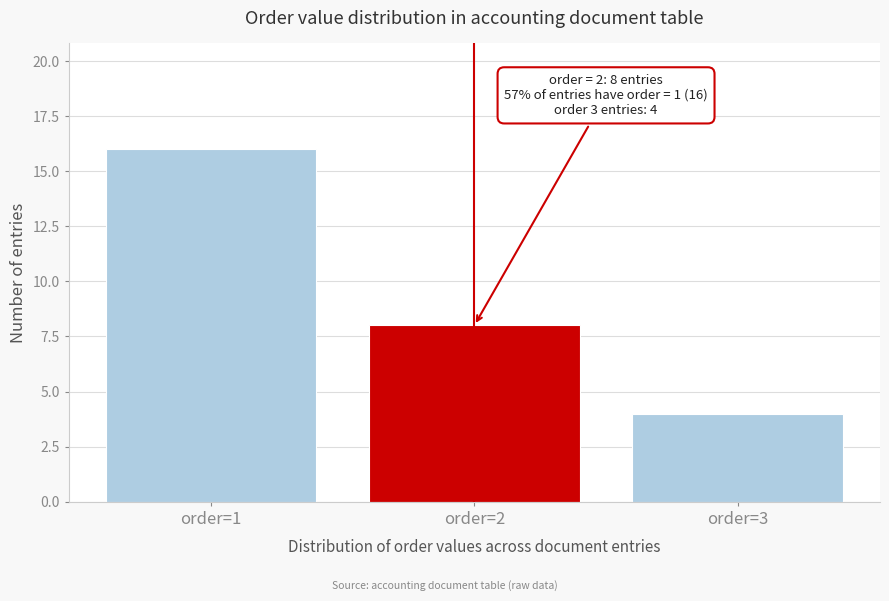

Reading left to right, transcribe all the data shown in this chart.

16	8	4